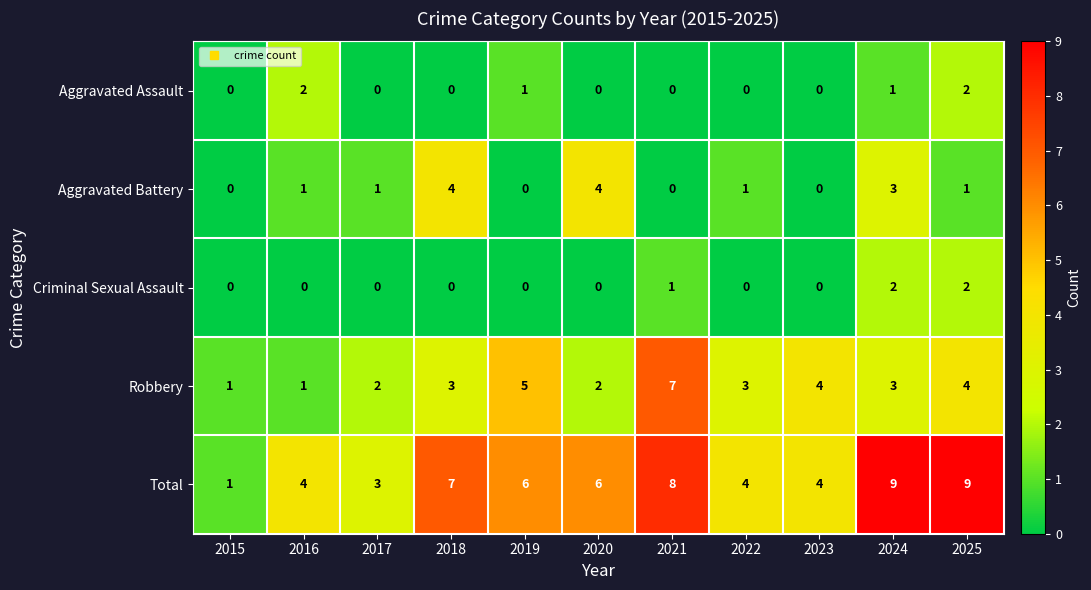

Is it true that Total equals 11 at 2018?

False